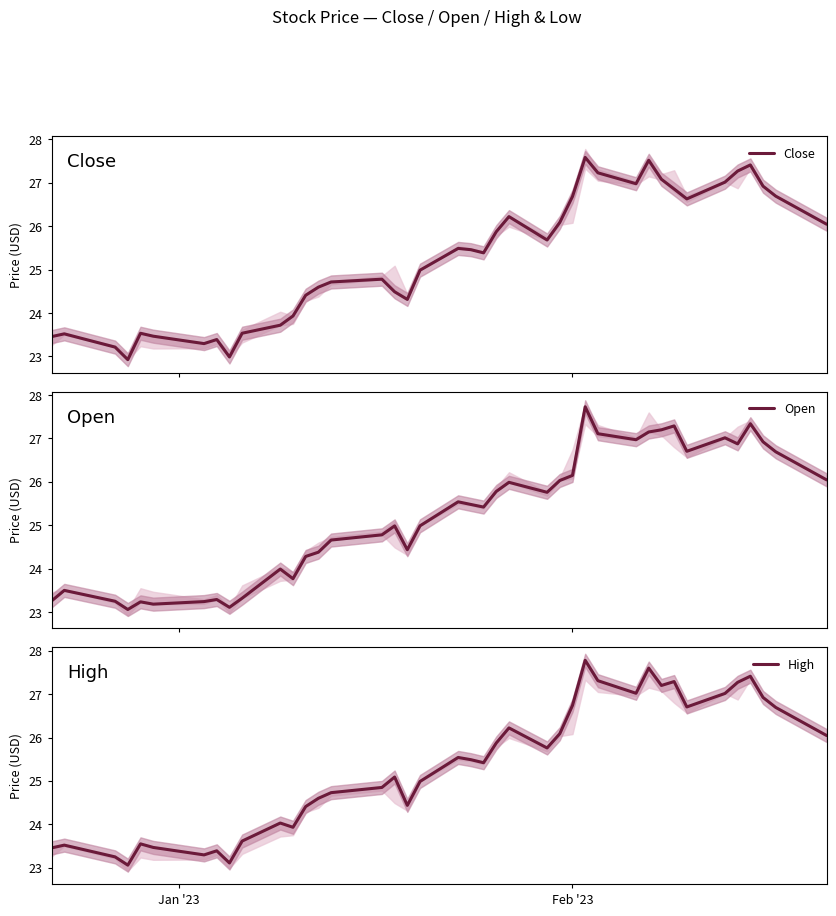

Does the chart display data point markers on the line(s)?

No